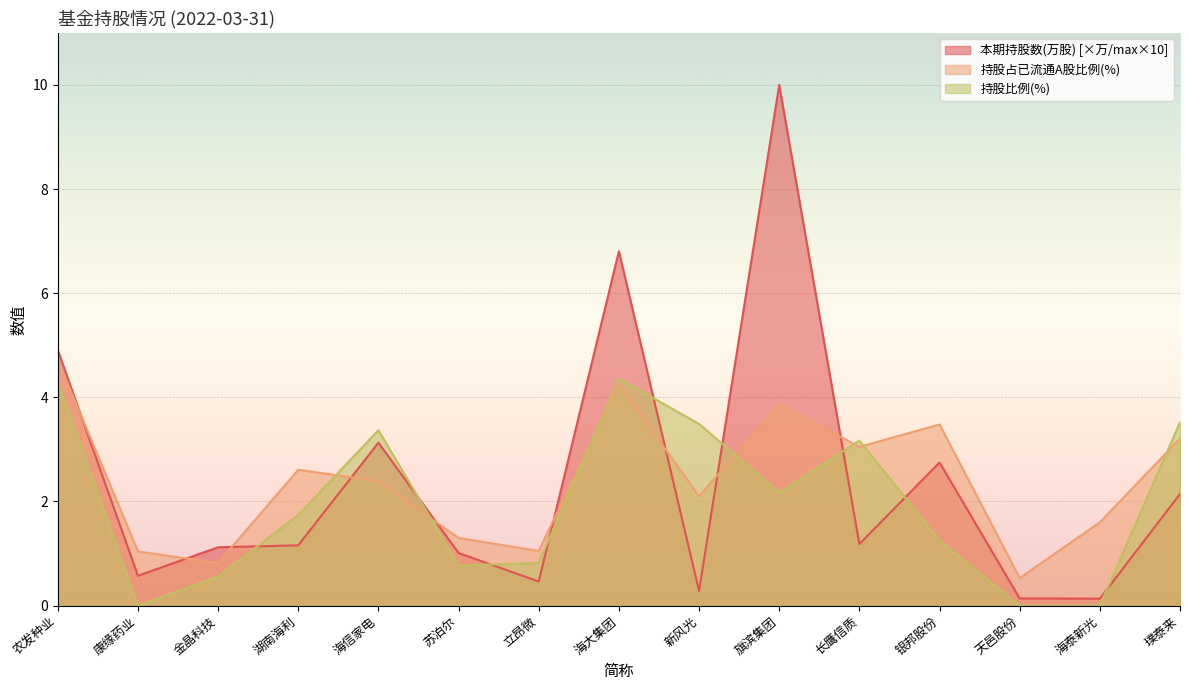

Reading left to right, extract all data points from this chart.

本期持股数(万股): 4.9	0.6	1.1	1.2	3.1	1.0	0.5	6.8	0.3	10.0	1.2	2.7	0.1	0.1	2.1
持股占已流通A股比例(%): 4.7	1.0	0.8	2.6	2.4	1.3	1.1	4.3	2.1	3.9	3.0	3.5	0.5	1.6	3.2
持股比例(%): 4.3	0.0	0.6	1.7	3.4	0.8	0.8	4.4	3.5	2.2	3.2	1.2	0.0	0.0	3.5